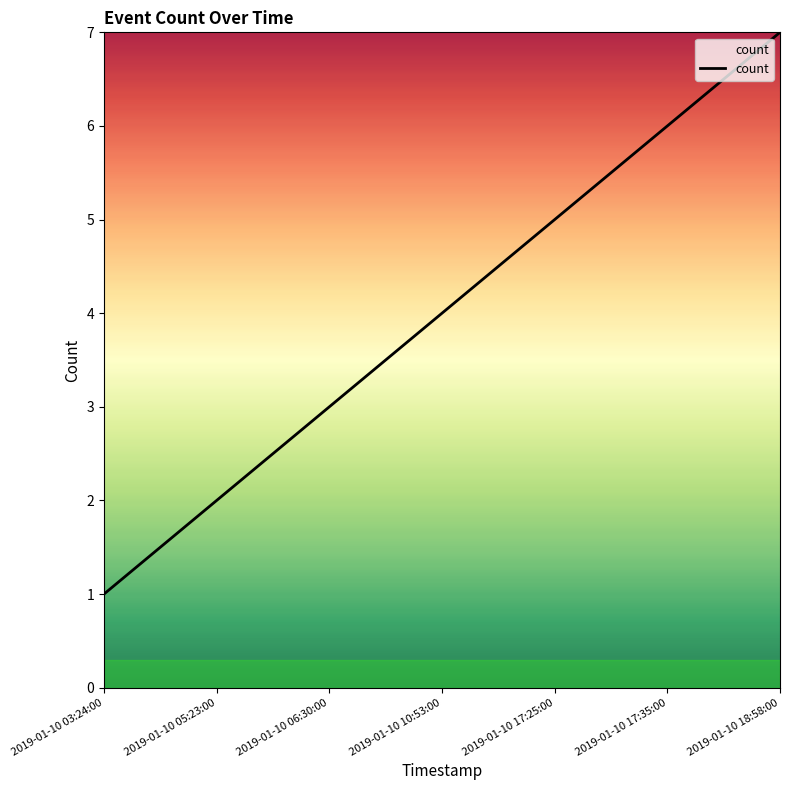

True or false: there are more than 0 points higher than both neighbors.

False